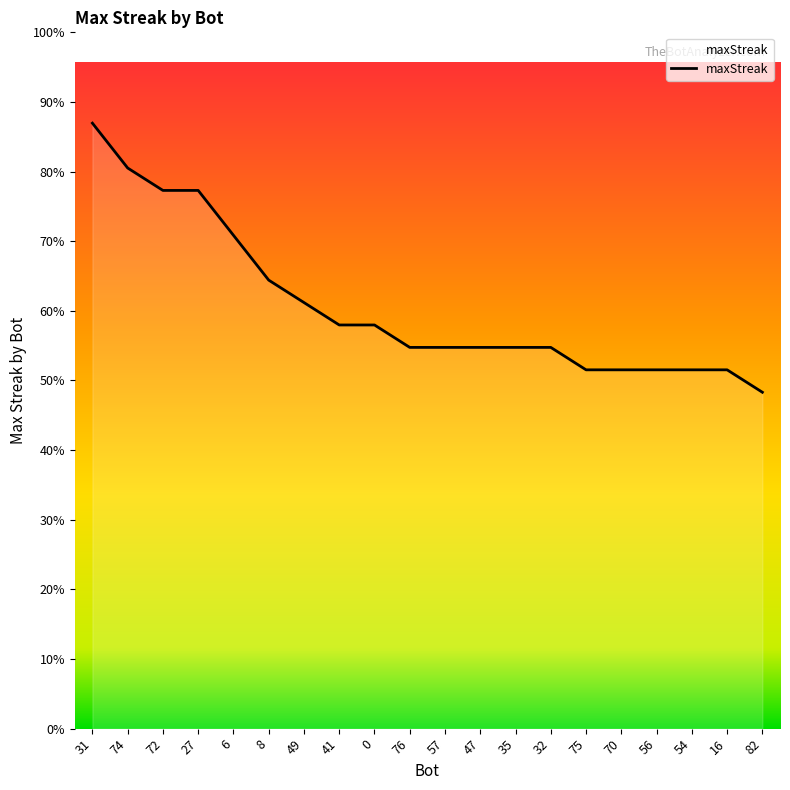

Which label corresponds to the largest value in the chart?

31